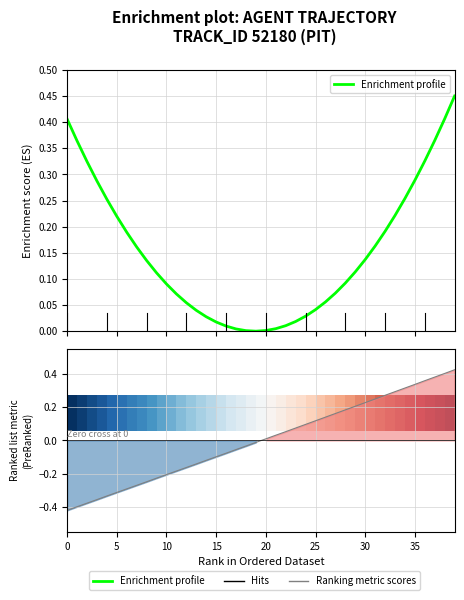

How many lines are shown in the chart?

2